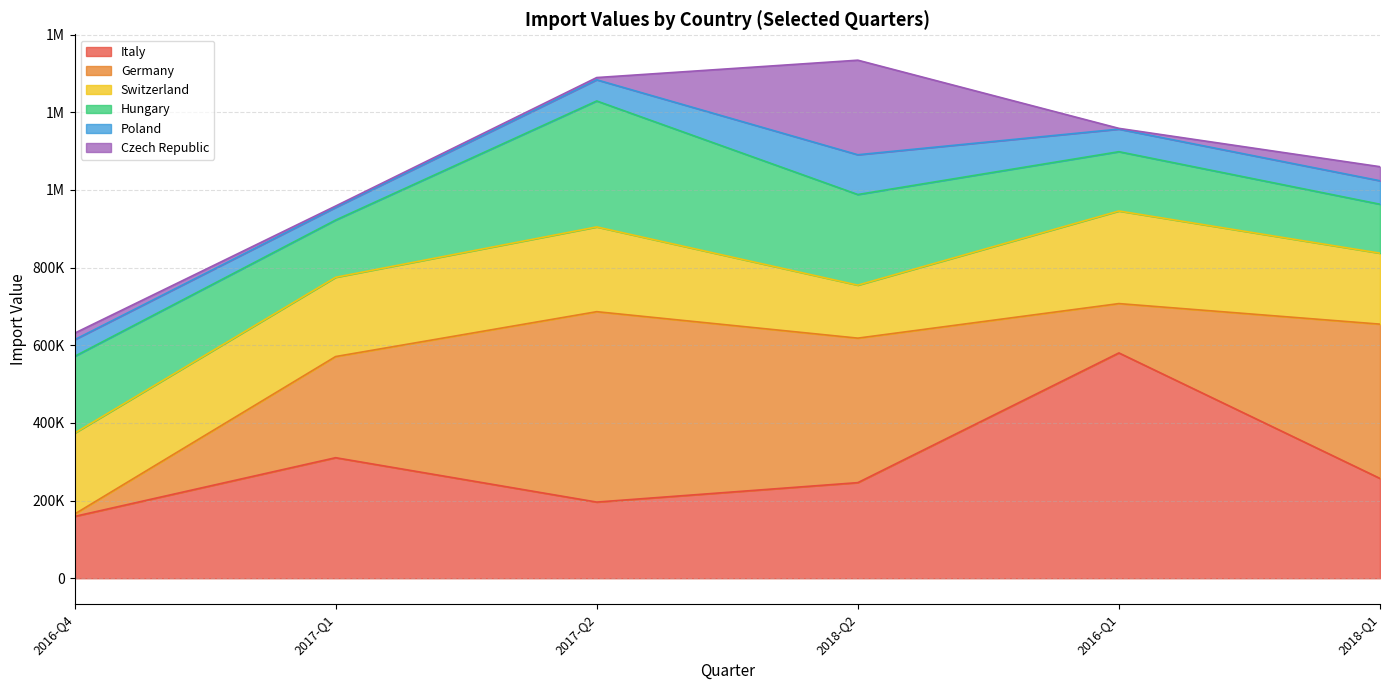

True or false: 2018-Q1 has a value of 397372 at Germany.

True